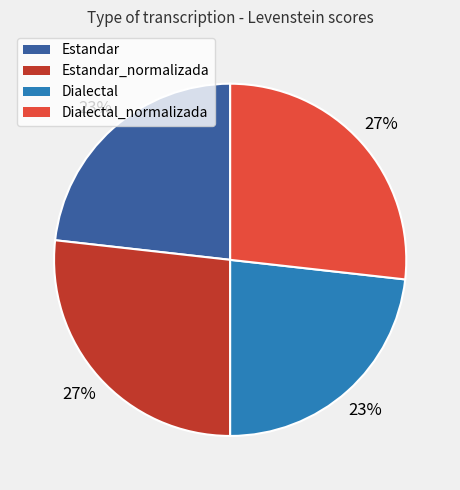

Is there any slice that represents more than half of the pie?

No